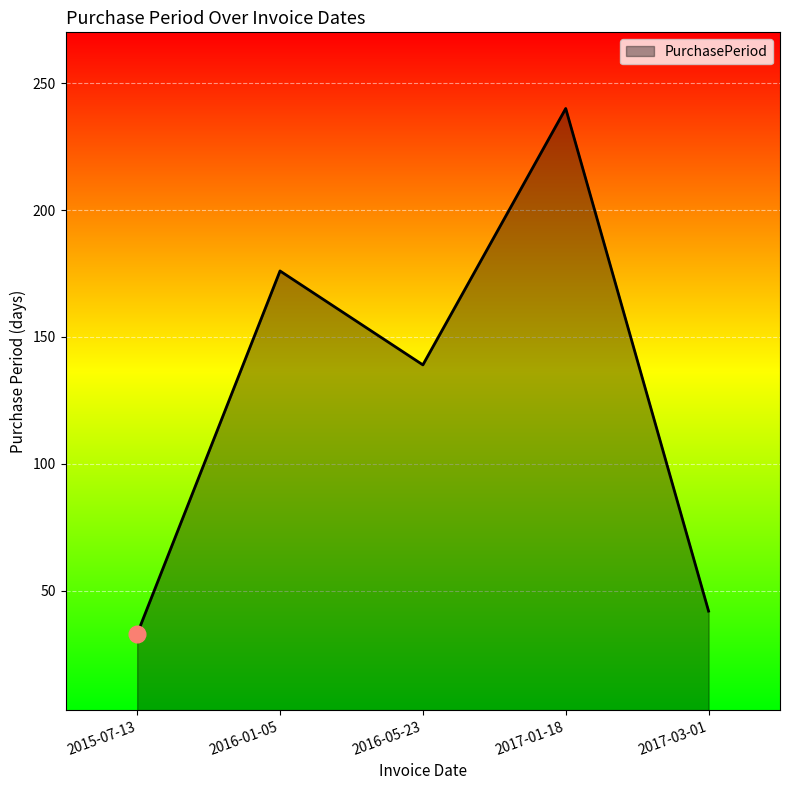

Which category has the lowest value across all series?

2015-07-13